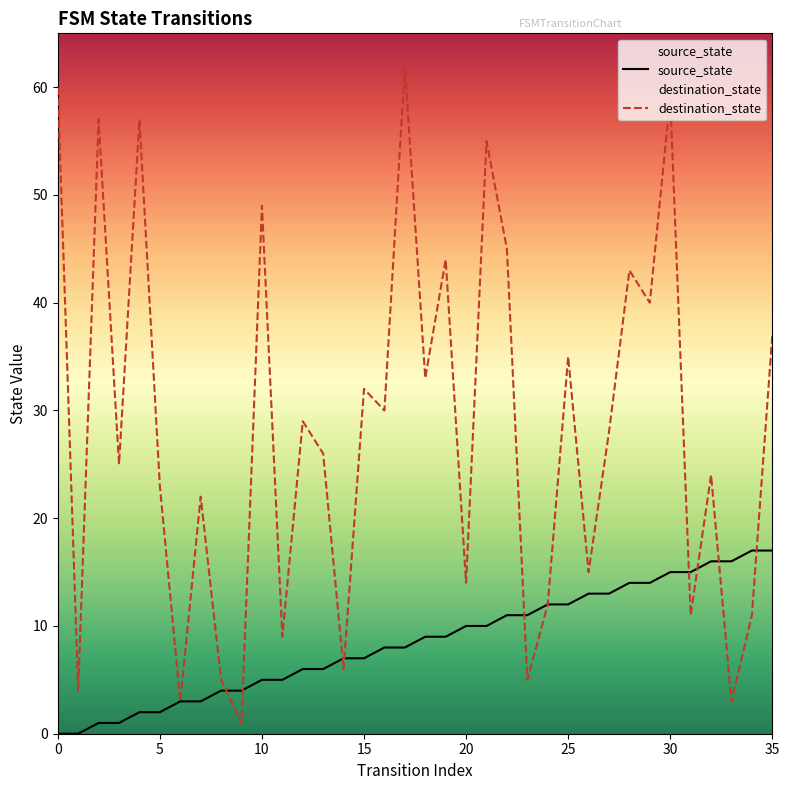

Which series contains the highest Y value?

destination_state